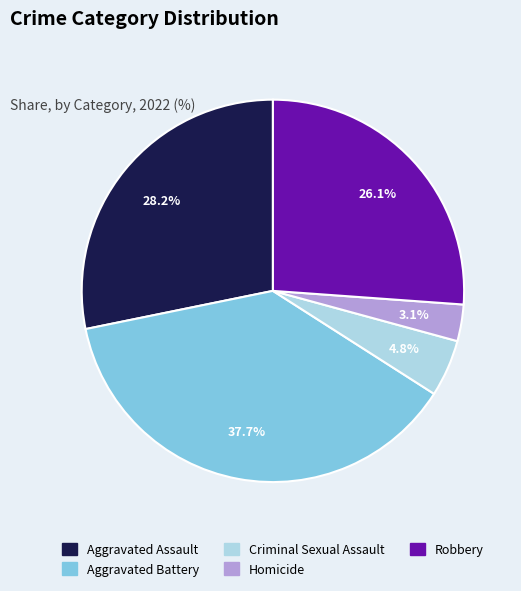

To the nearest percent, what percentage of the pie is Robbery?

26%